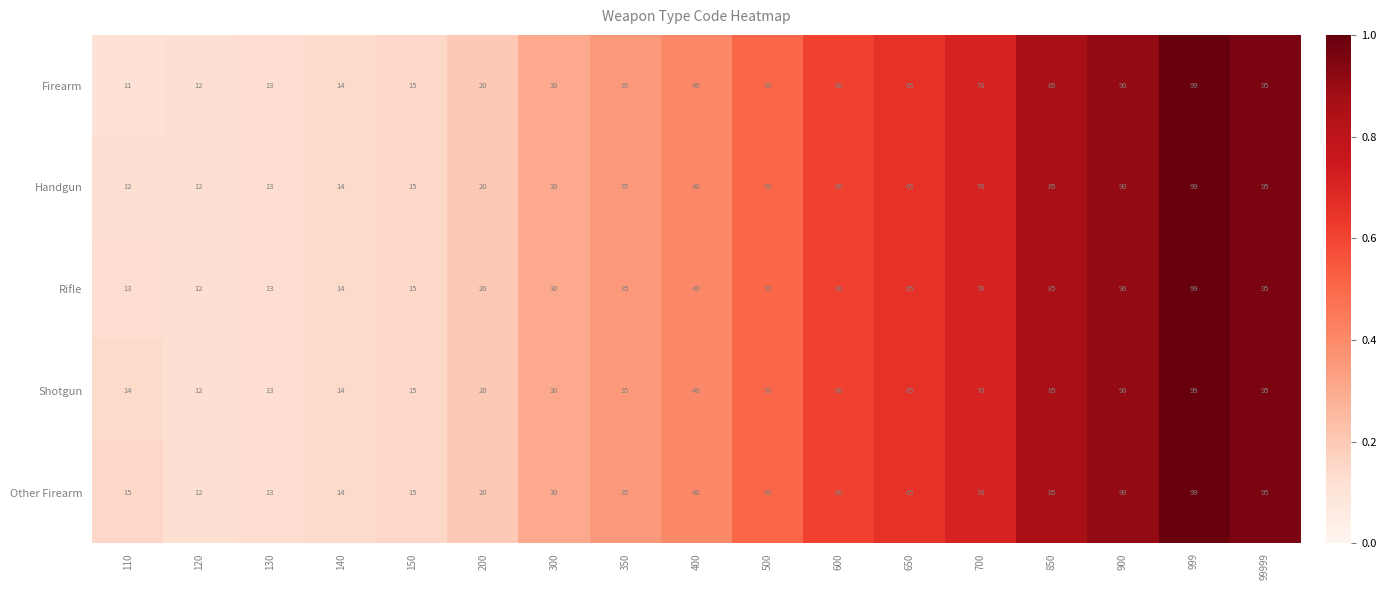

List the series in order of their overall mean, highest first.

Other Firearm, Shotgun, Rifle, Handgun, Firearm